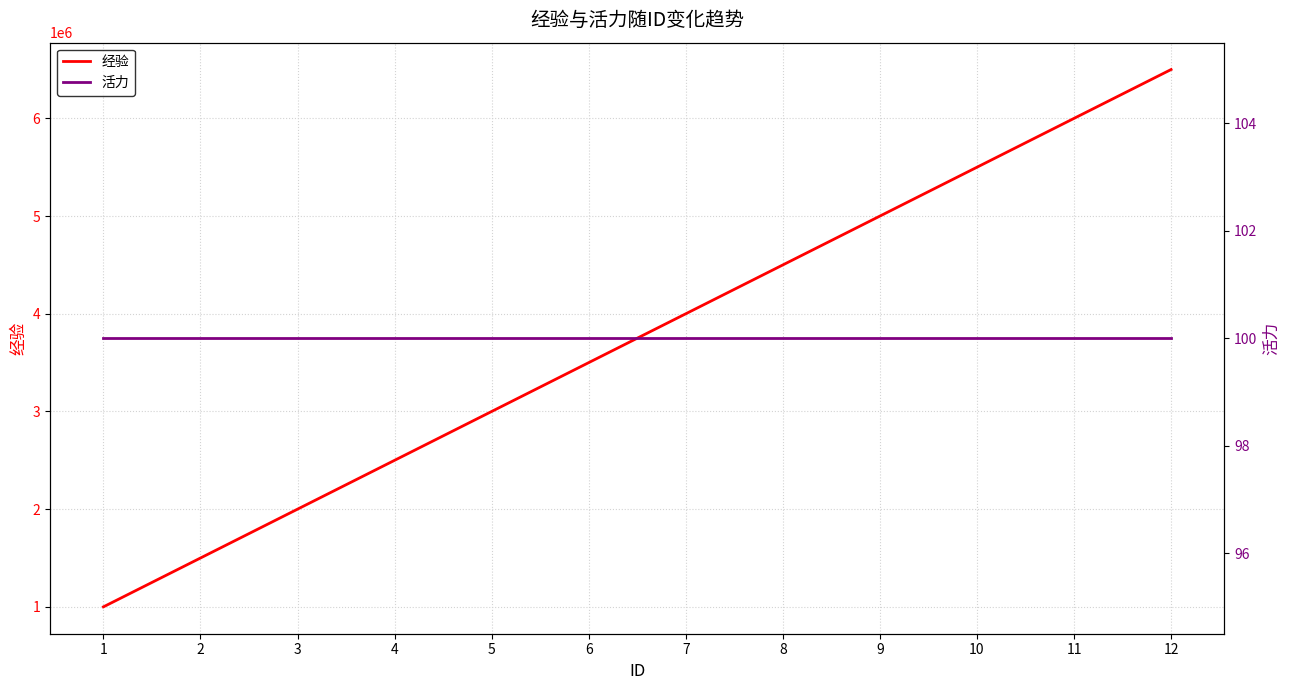

At which label does 经验 first exceed 4000000?

8